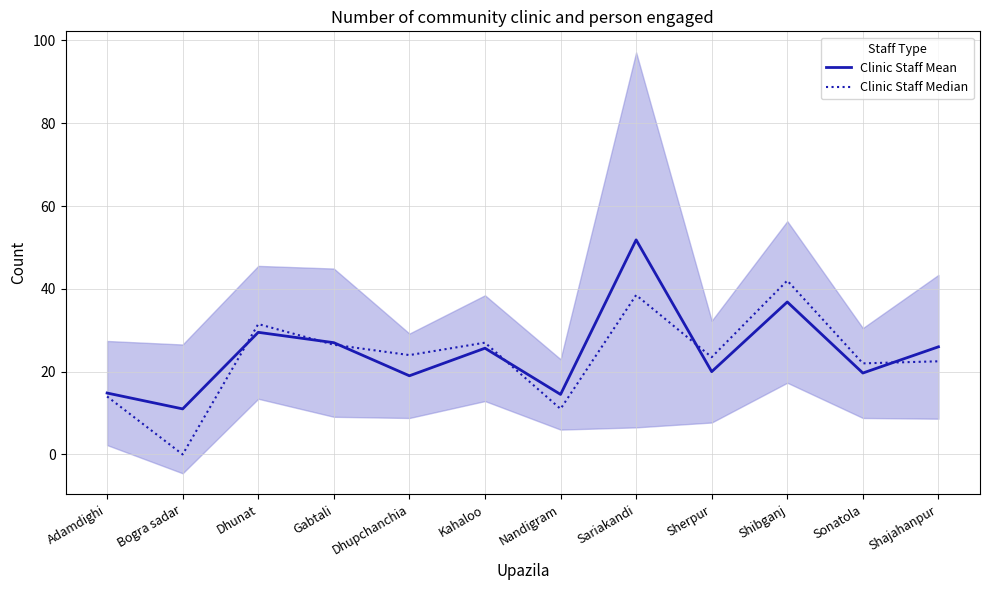

What is the approximate value of Clinic Staff Median at Nandigram?

11.0